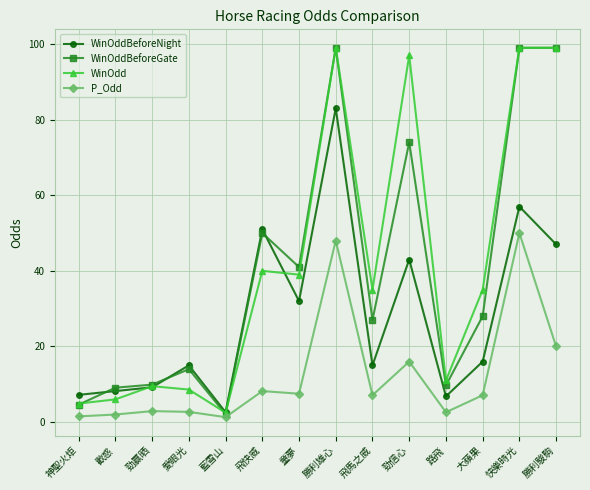

At which category is the sum across all series the highest?

勝利雄心